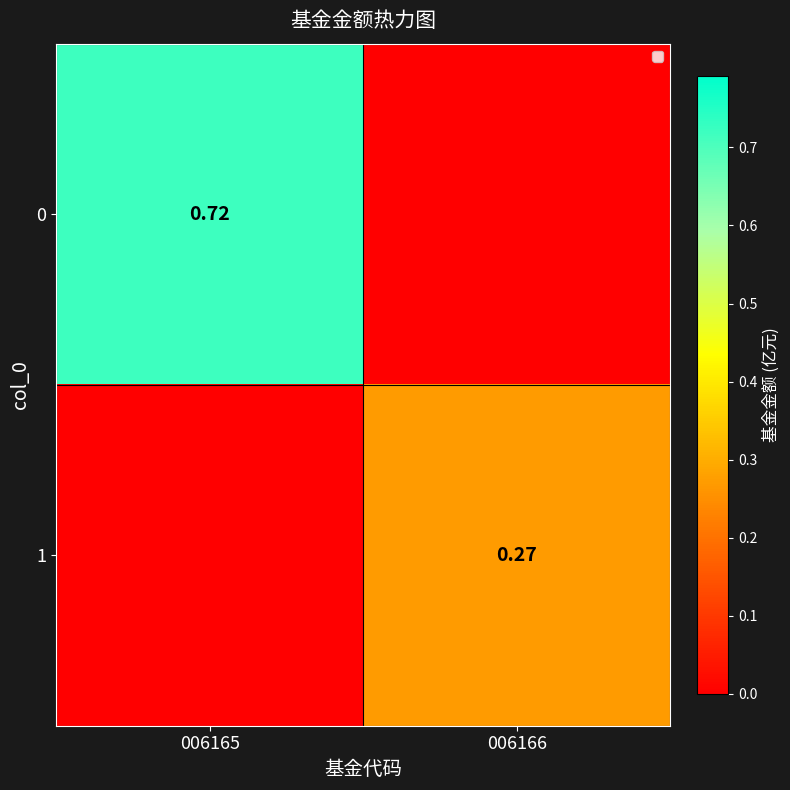

What is the difference between the maximum and minimum values in the 0 series?

0.7